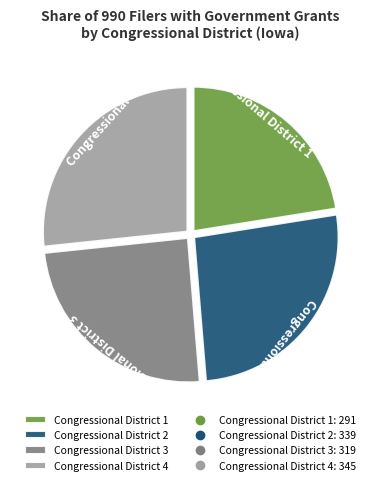

Is there a majority slice in this chart?

No